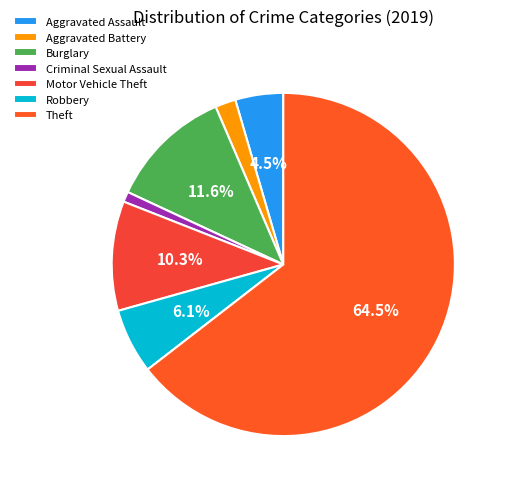

Which category has the smallest portion of the pie?

Criminal Sexual Assault